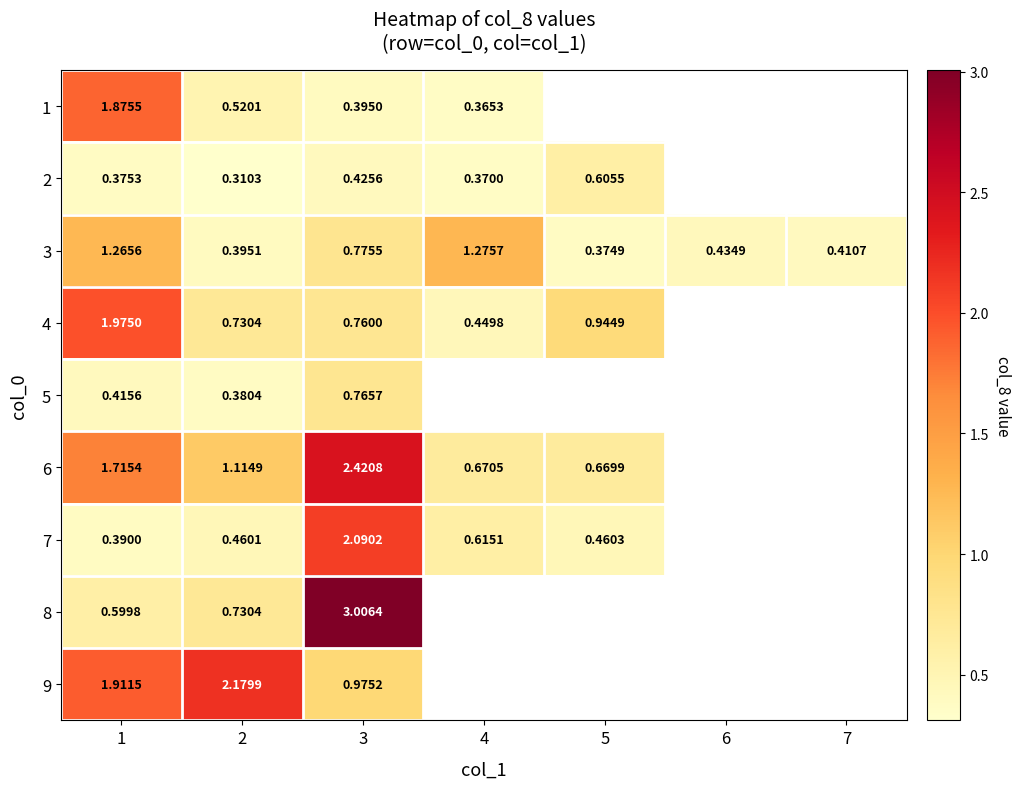

How many categories are shown in the chart?

7